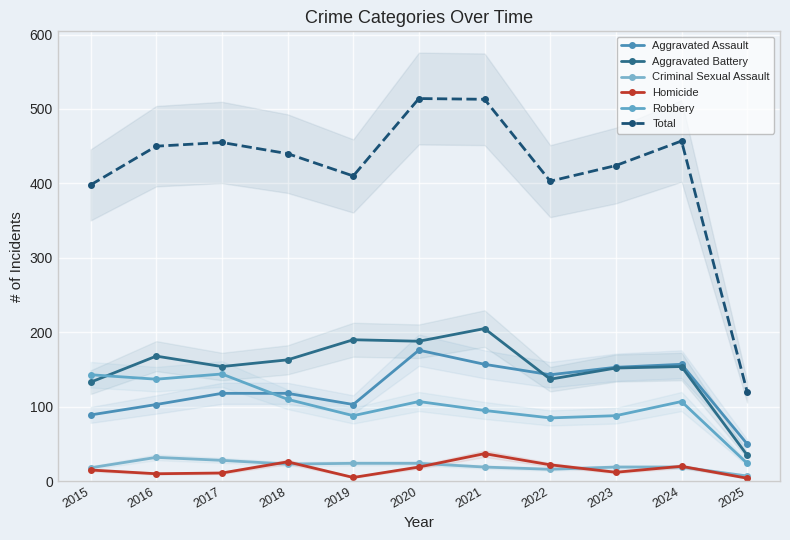

Which series has the largest range (max minus min)?

Total